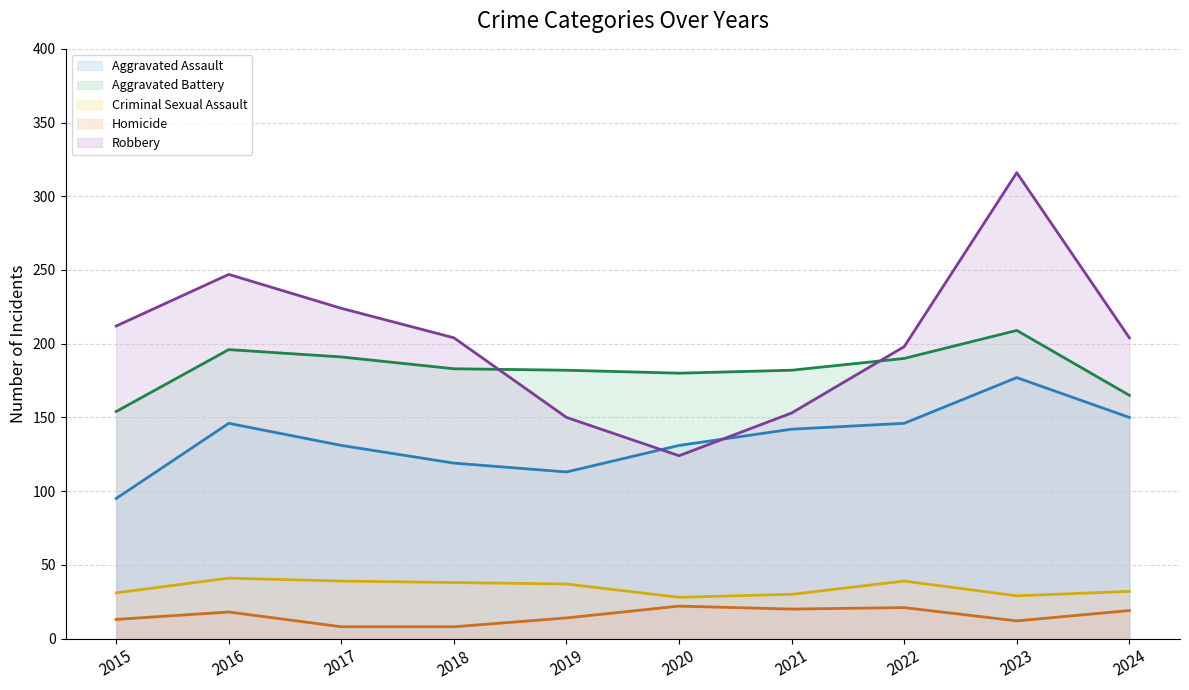

Rank the categories by Criminal Sexual Assault (trend) value from lowest to highest.

2020, 2023, 2021, 2015, 2024, 2019, 2018, 2017, 2022, 2016